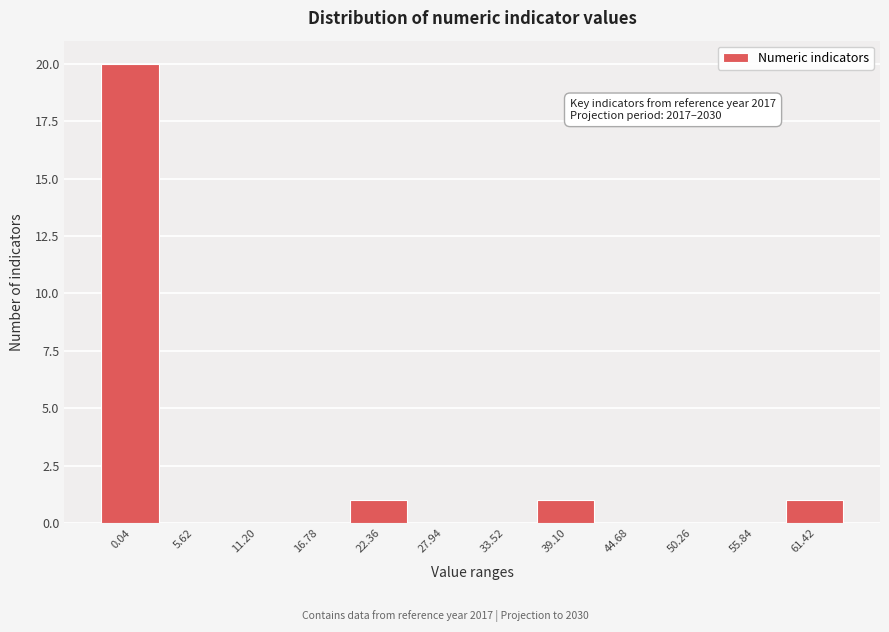

Reading left to right, extract all data points from this chart.

0.04=20	5.62=0	11.20=0	16.78=0	22.36=1	27.94=0	33.52=0	39.10=1	44.68=0	50.26=0	55.84=0	61.42=1